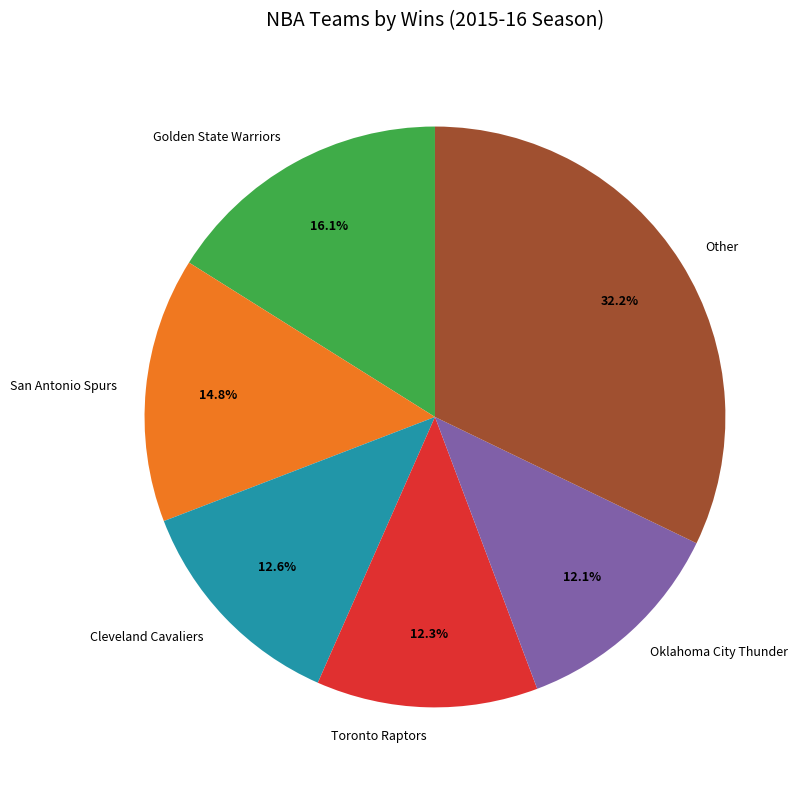

Is Cleveland Cavaliers the majority of the pie?

No